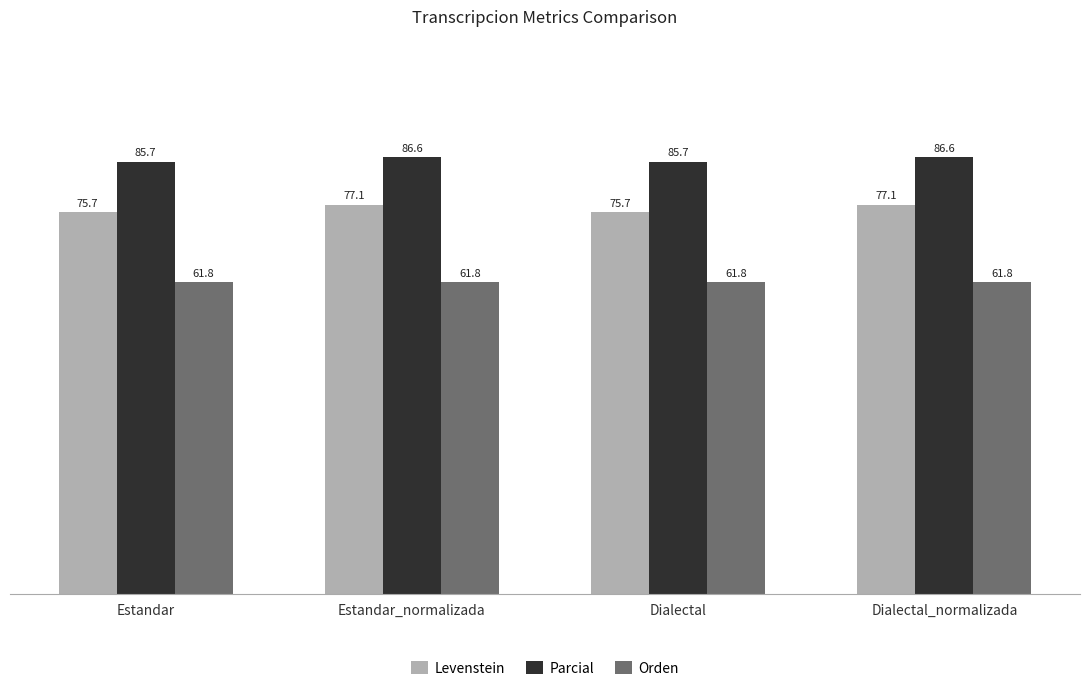

What is the sum of all Levenstein values?

305.6